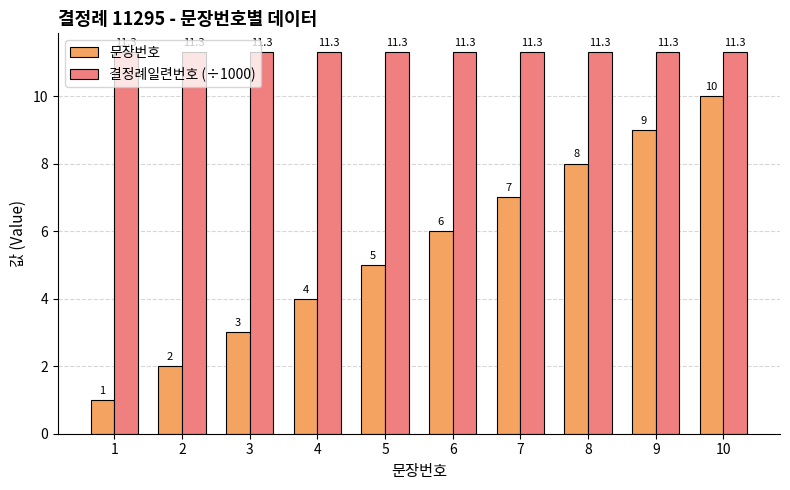

What is the maximum value for 결정례일련번호 (÷1000)?

11.3